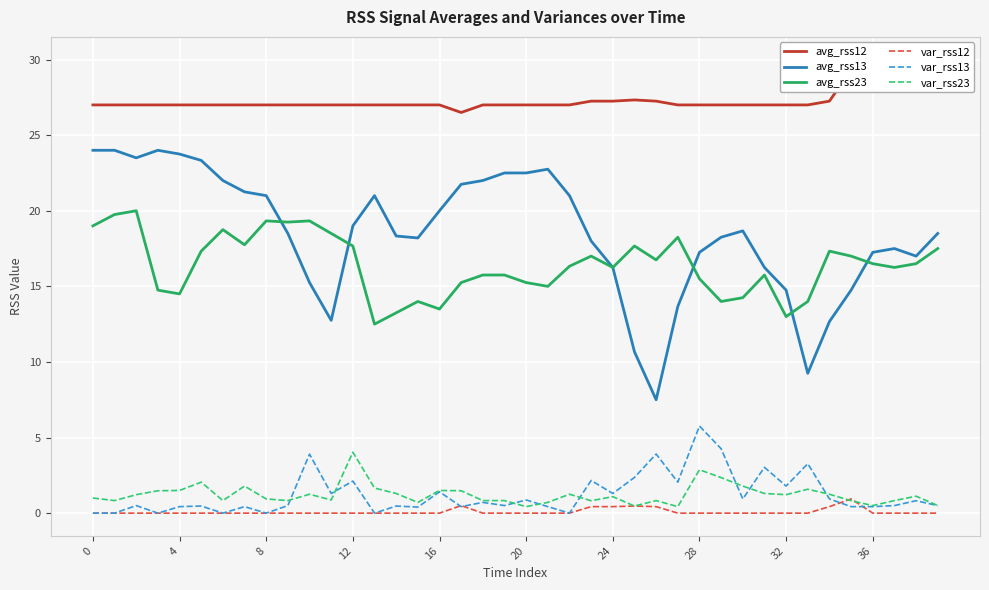

How many data points does each series have?

40